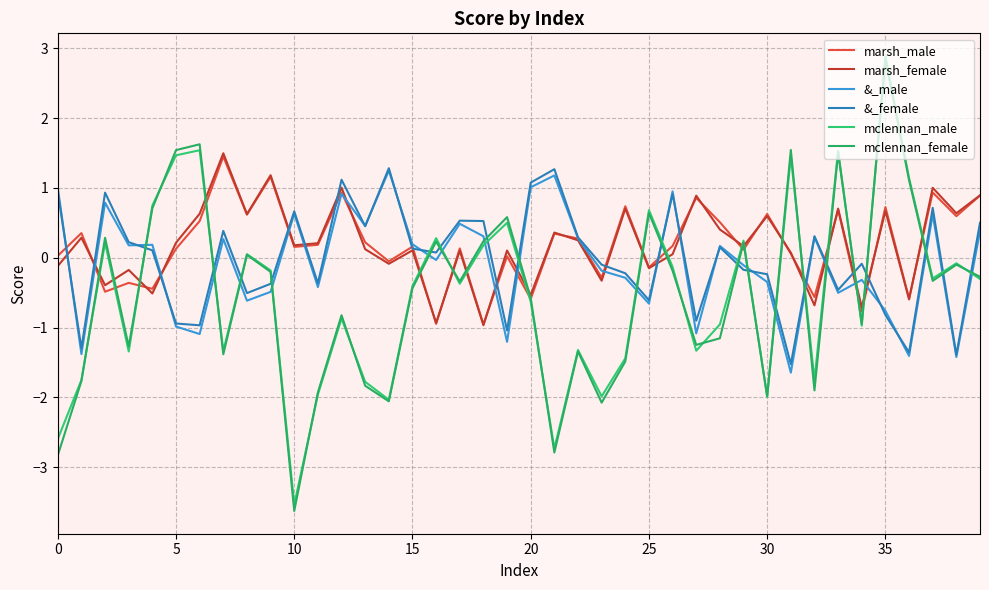

True or false: &_female and marsh_male cross at least once.

True